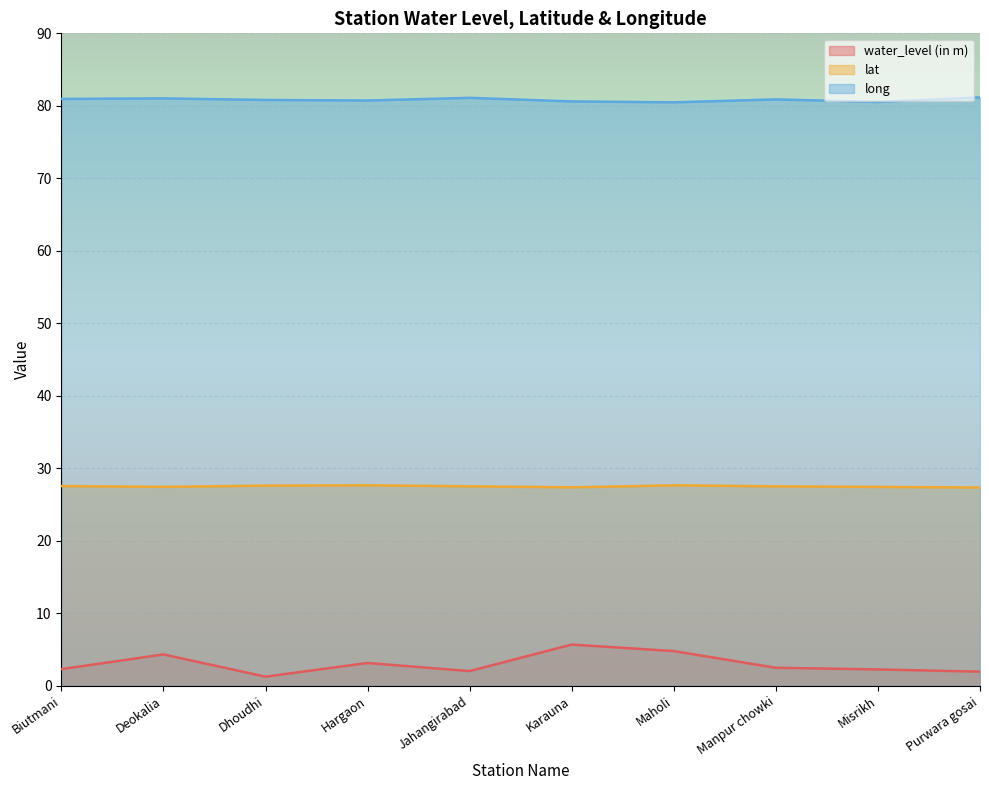

Where is the first local minimum for long?

Hargaon